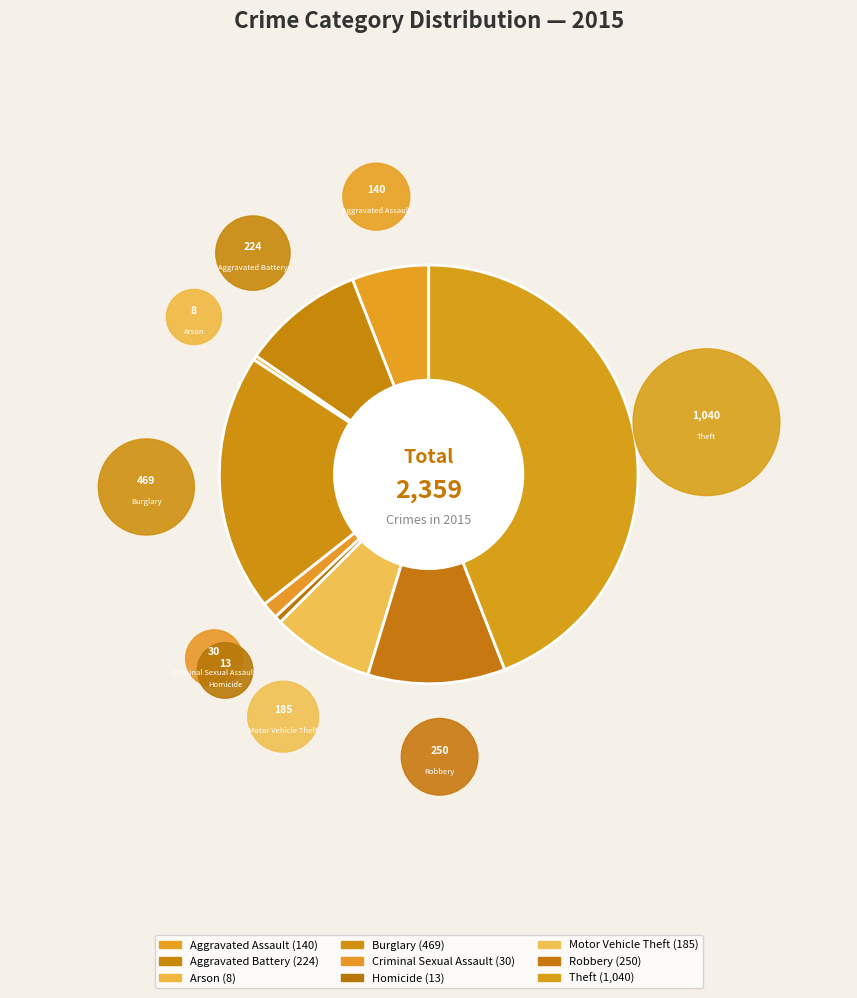

How many segments does this pie chart have?

9